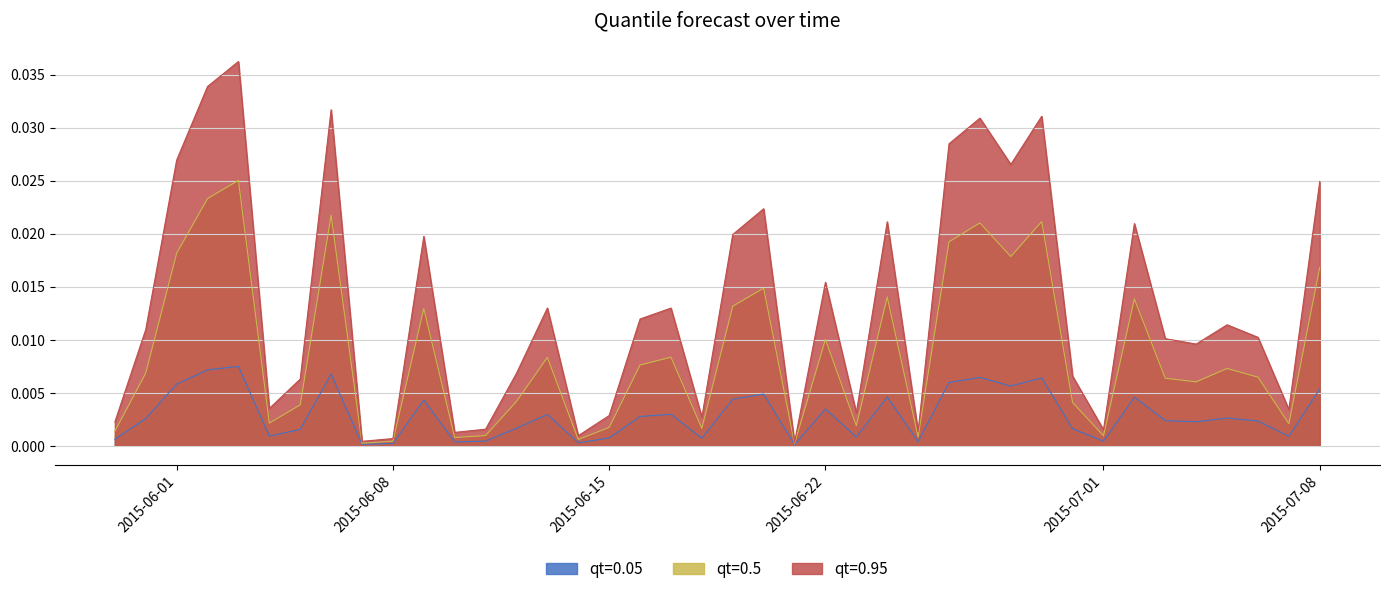

Where is the first local minimum for qt=0.05?

2015-06-04